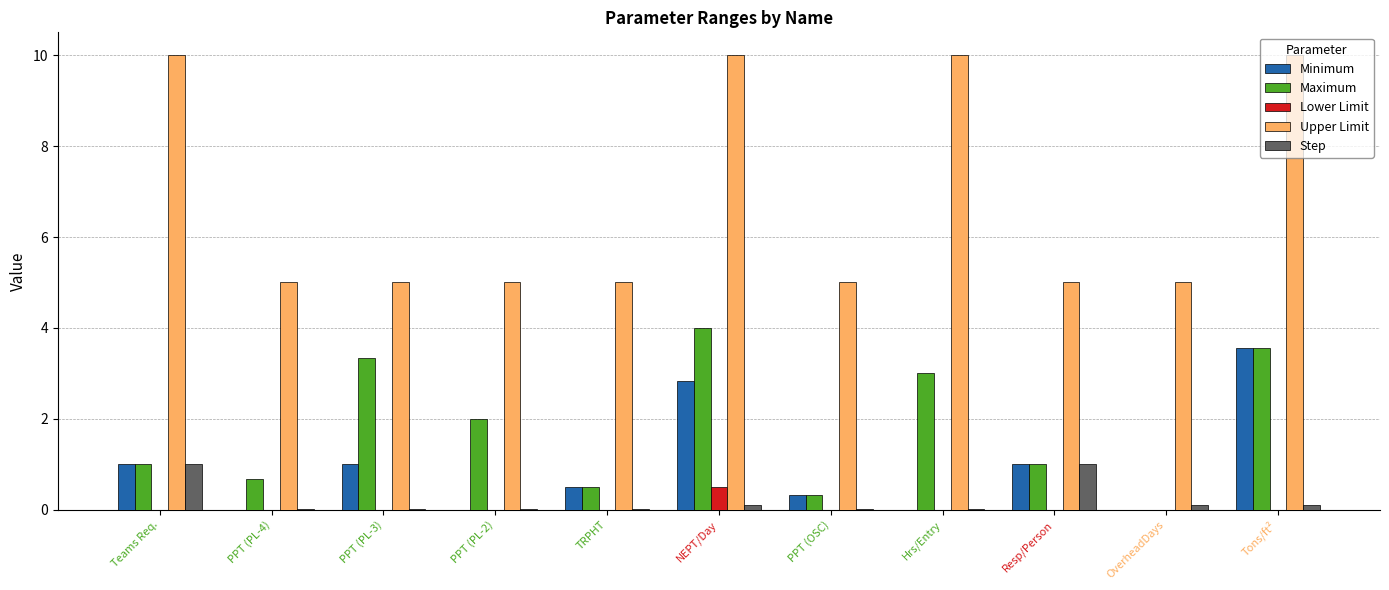

Is the value of Lower Limit at Teams Req. greater than the value of Maximum at NEPT/Day?

No